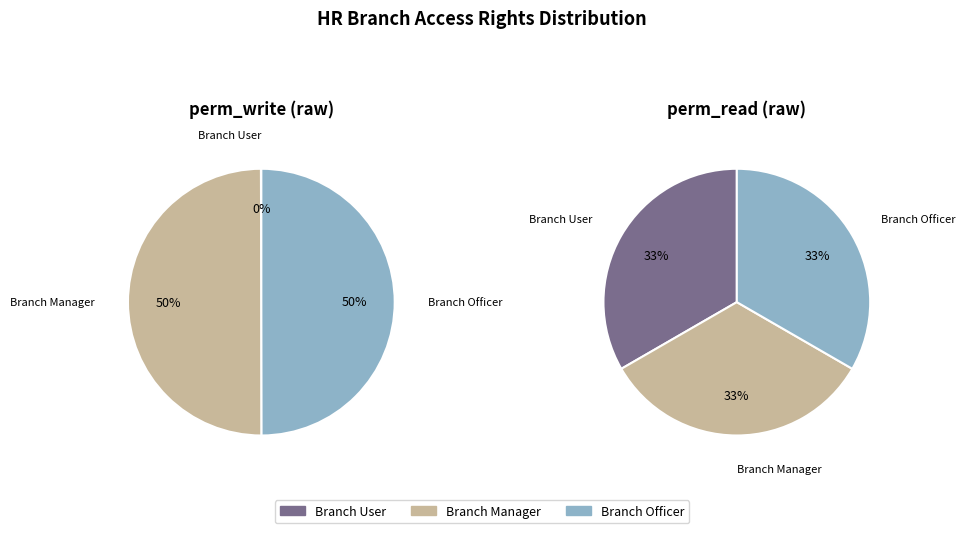

To the nearest percent, what percentage of the pie is access_hr_branch_officer?

50%